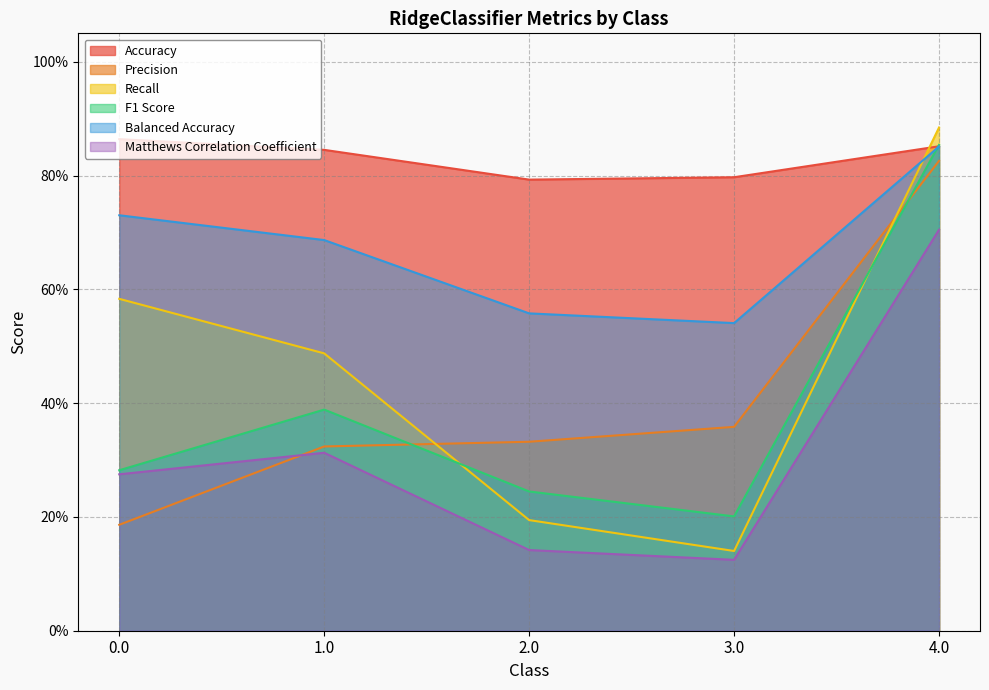

At 0.0, list the series in order from smallest to largest.

Precision, Matthews Correlation Coefficient, F1 Score, Recall, Balanced Accuracy, Accuracy